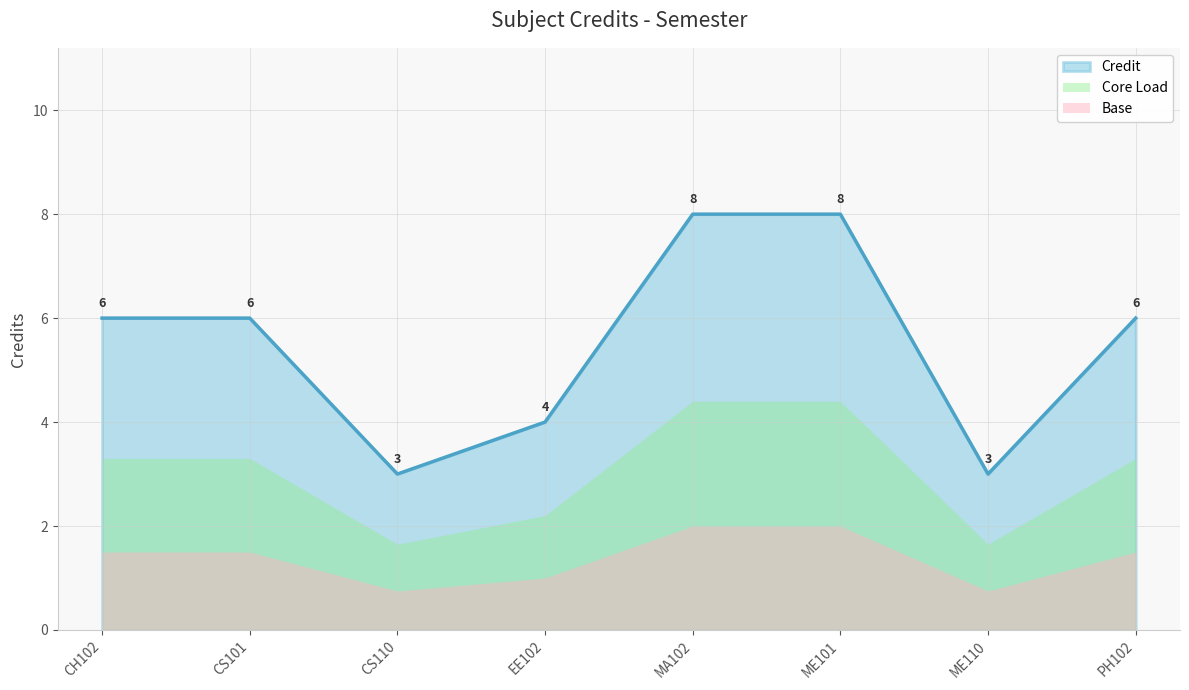

Is it true that the value at MA102 is 10?

False